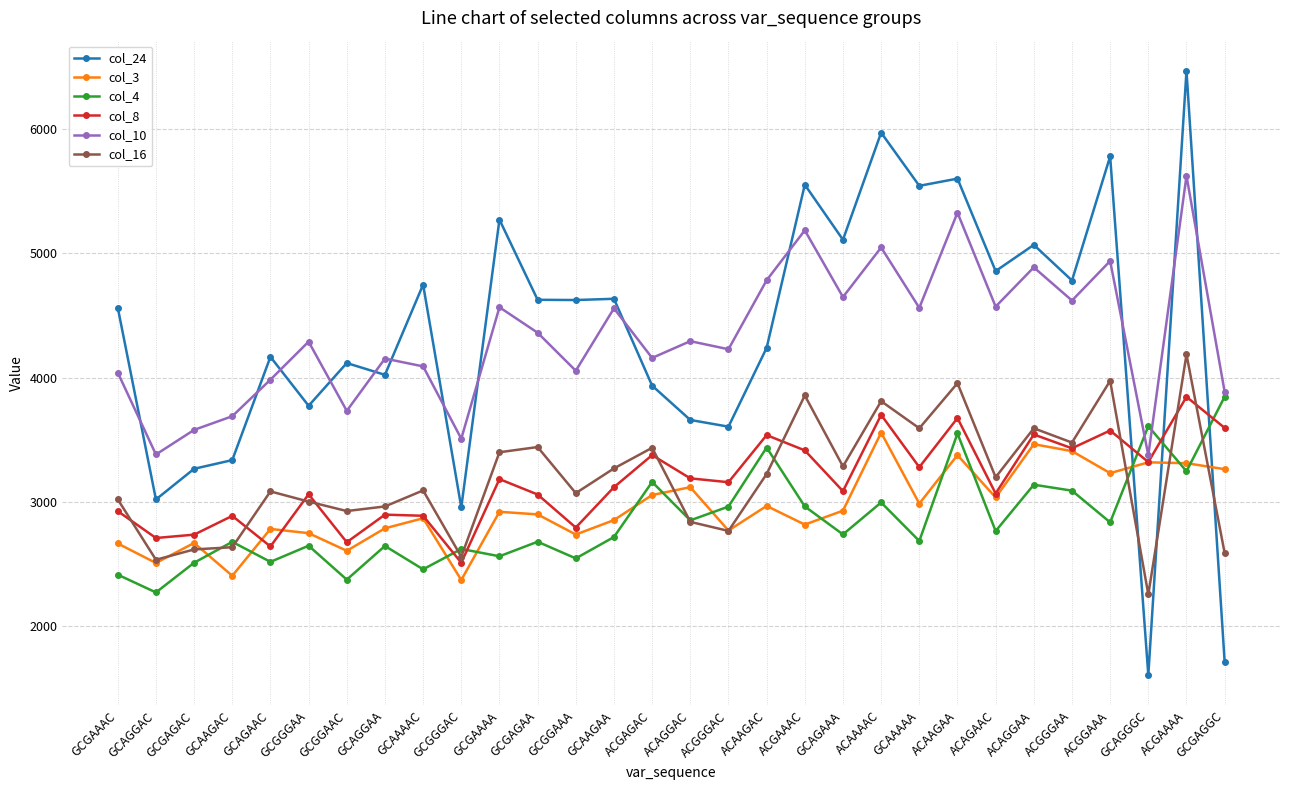

What is the average value of the col_10 series?

4338